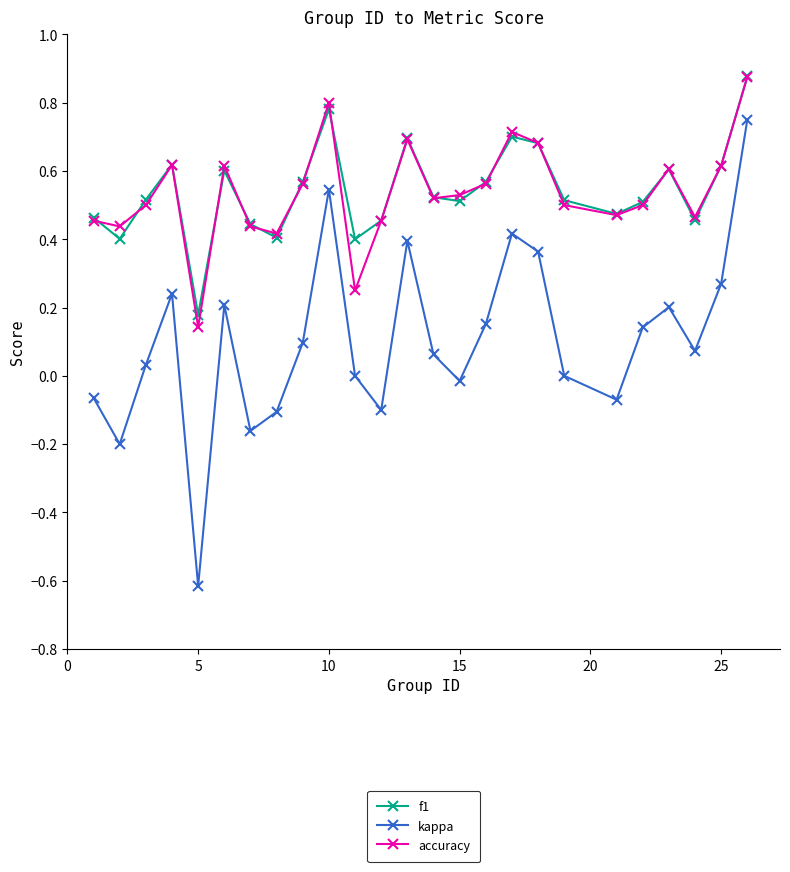

What is the minimum value shown in the chart?

-0.6